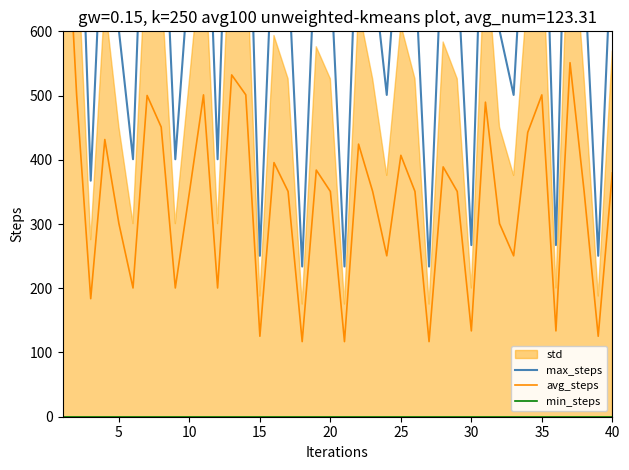

In max_steps, how many points are higher than both neighbors (excluding endpoints)?

12